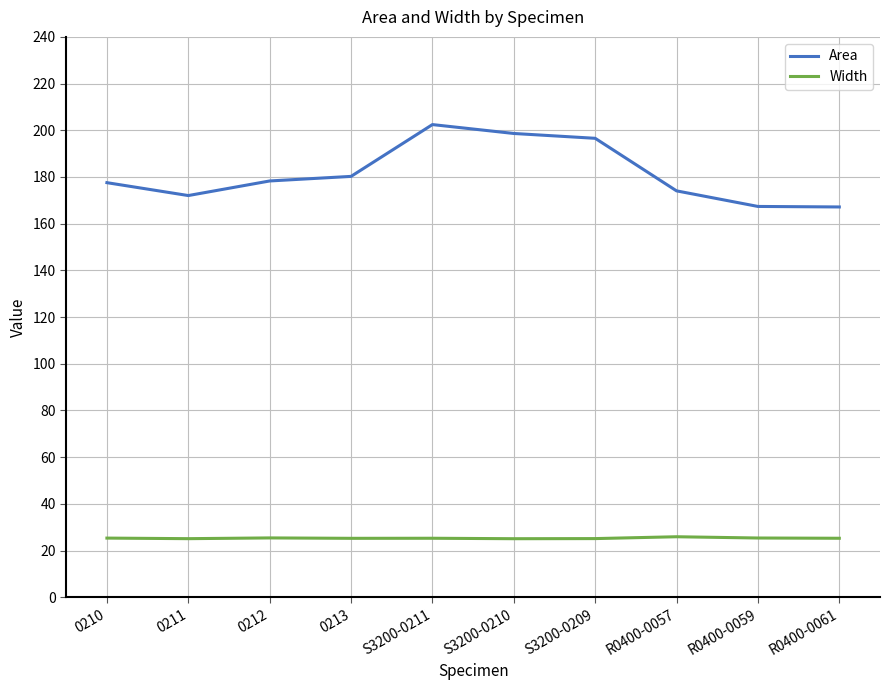

At which category is the sum across all series the highest?

S3200-0211